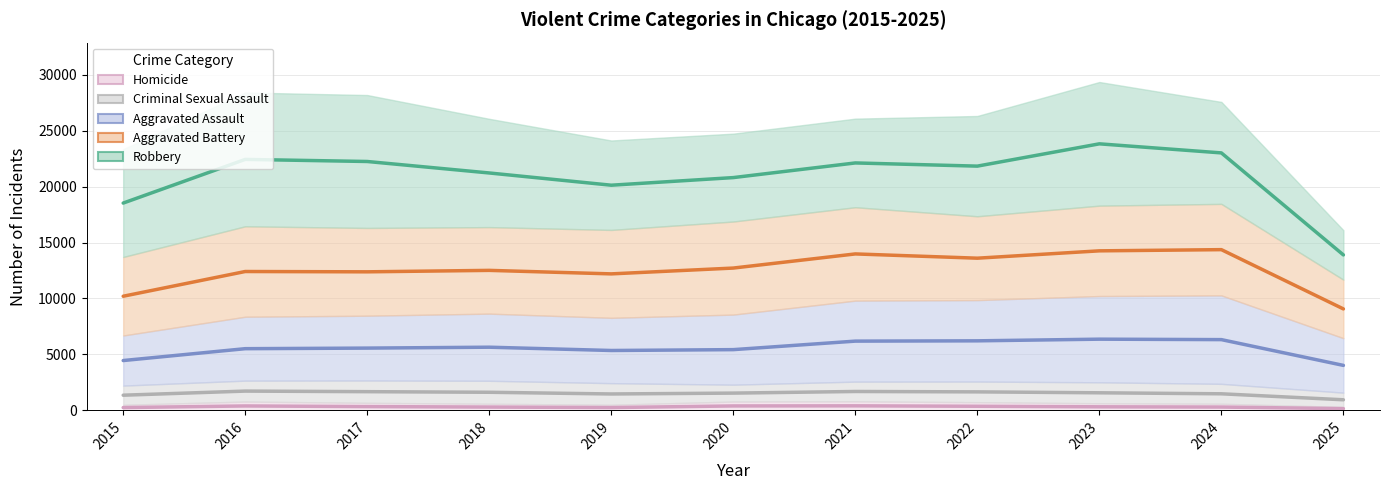

What is the value of the Aggravated Assault point at the 5th from the left?

5350.5